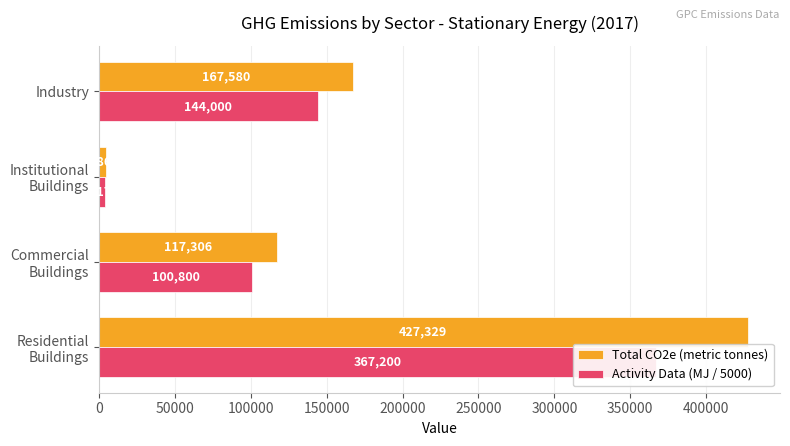

At Industry, list the series in order from largest to smallest.

Total CO2e (metric tonnes), Activity Data (MJ / 5000)